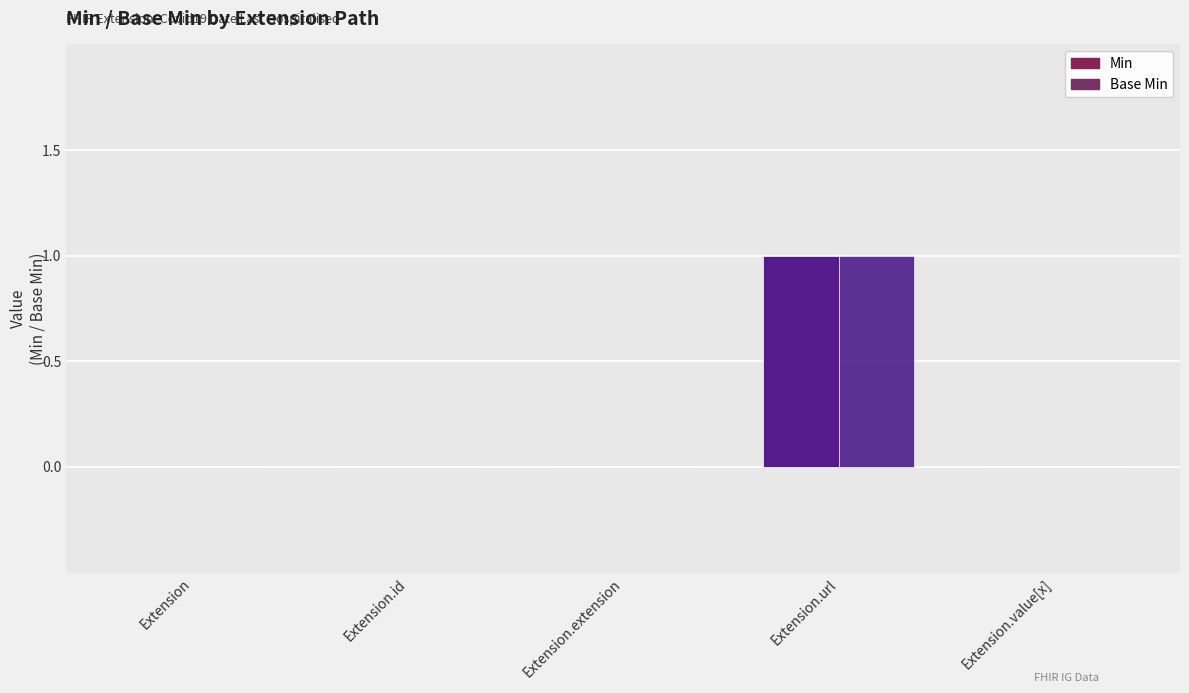

True or false: Min has a value of 0 at Extension.

True